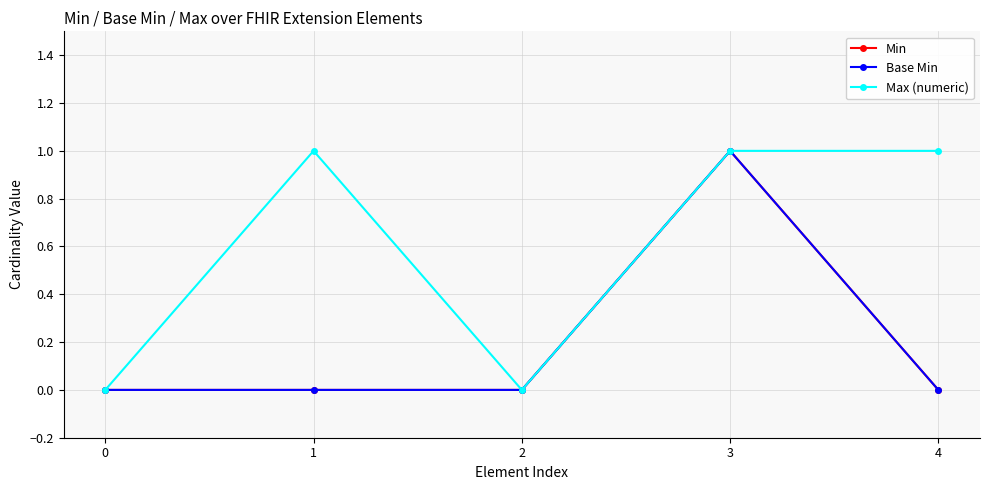

How many lines are shown in the chart?

3